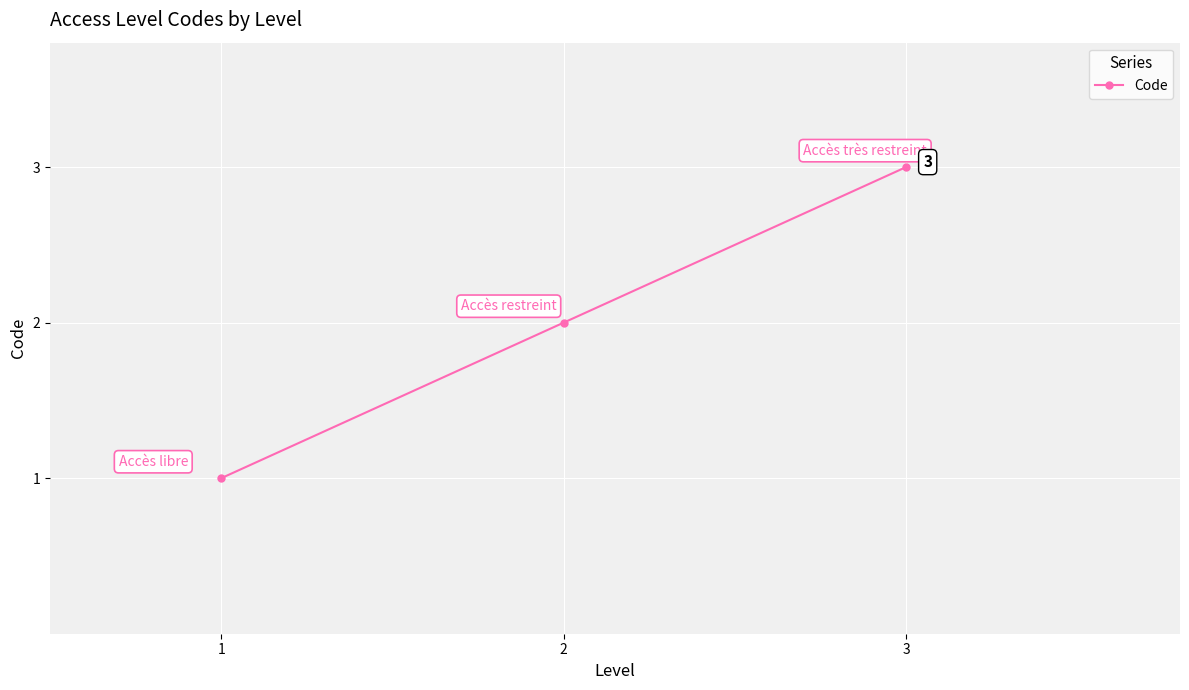

Rank the categories by value from lowest to highest.

1, 2, 3